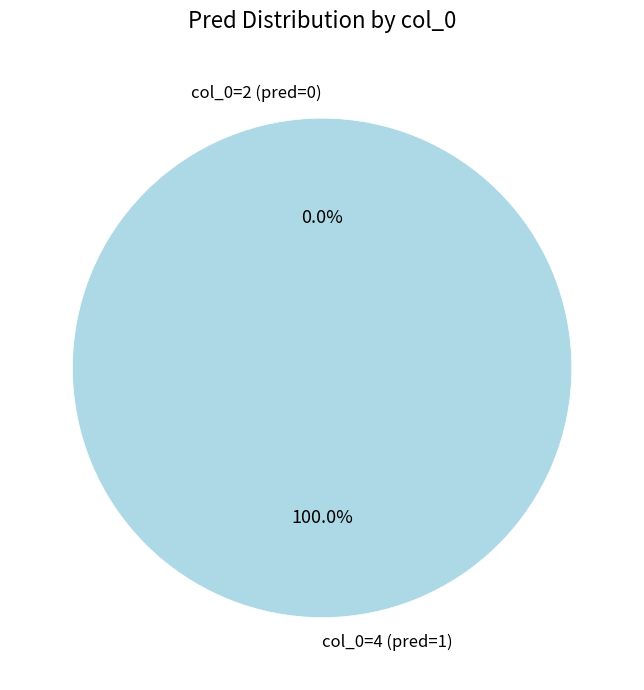

The 2 slice represents 0% of the pie. True or false?

True